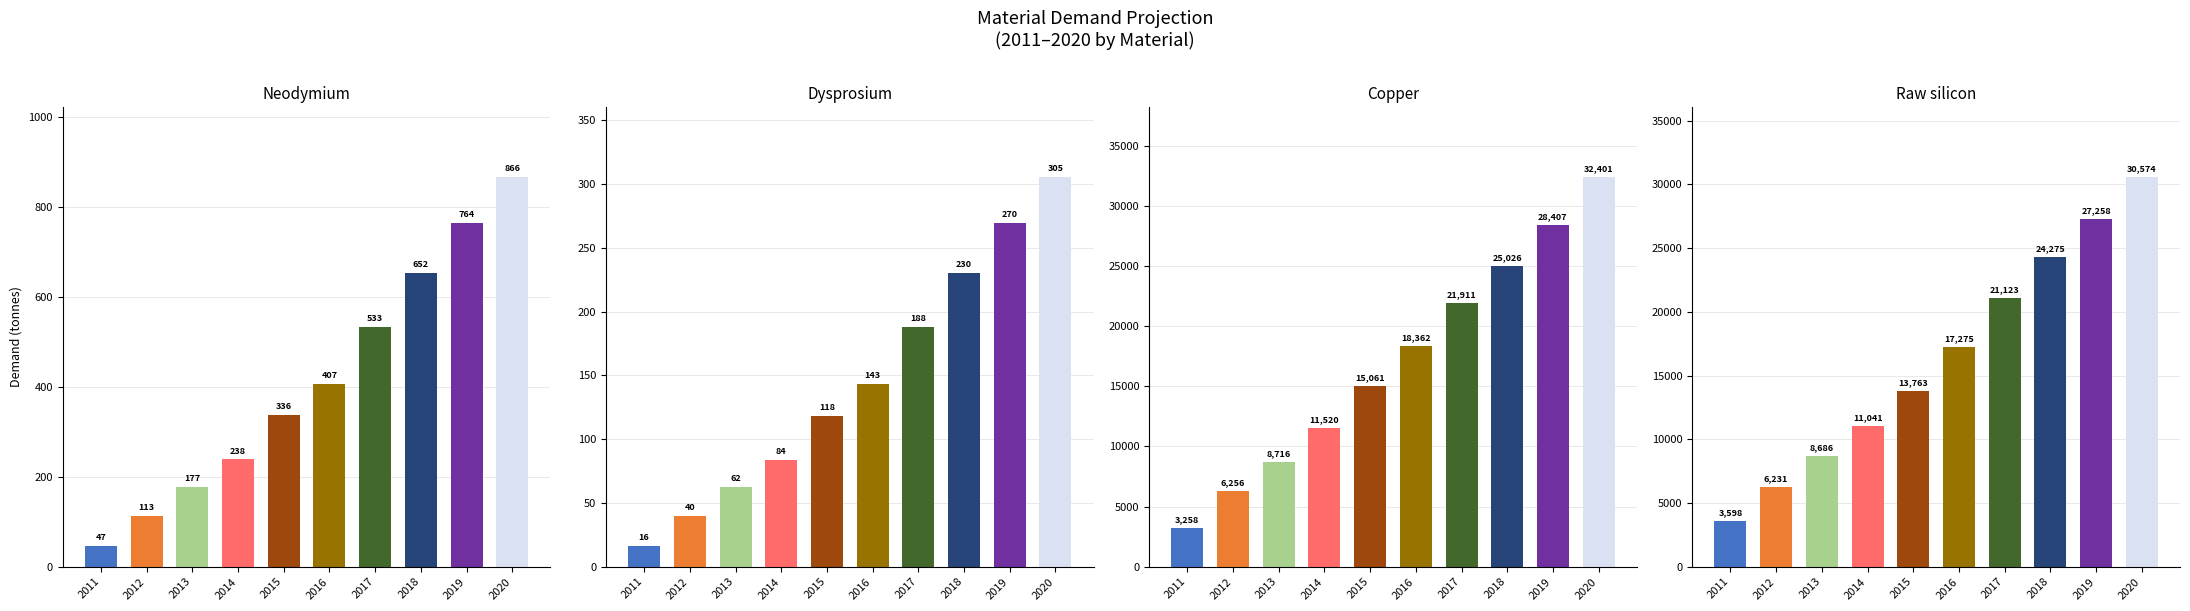

What are all the series names shown in the legend?

Neodymium, Dysprosium, Copper, Raw silicon